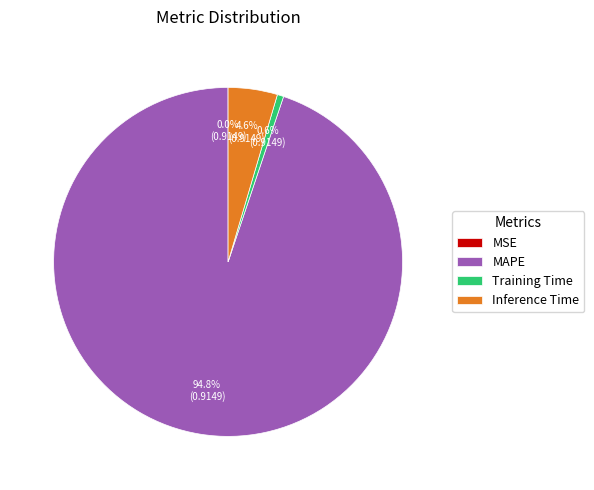

Which category has the biggest portion of the pie?

MAPE